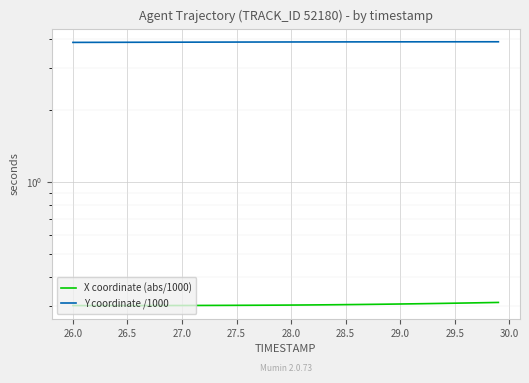

True or false: Y coordinate /1000 and X coordinate (abs/1000) intersect in this chart.

False